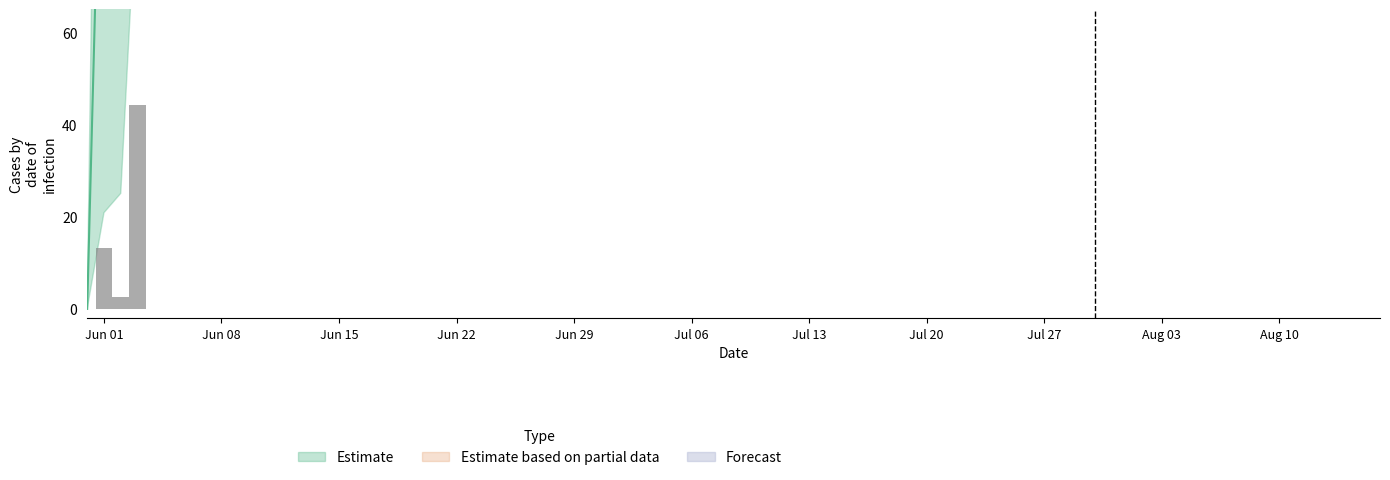

Are the bars horizontal?

No